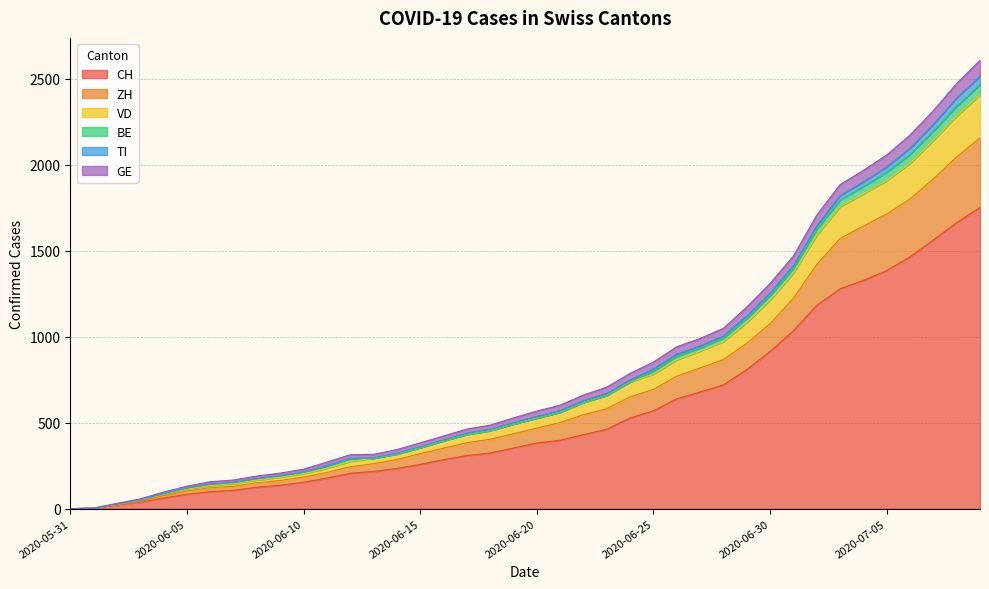

What is the difference between the maximum and minimum values in the CH series?

1752